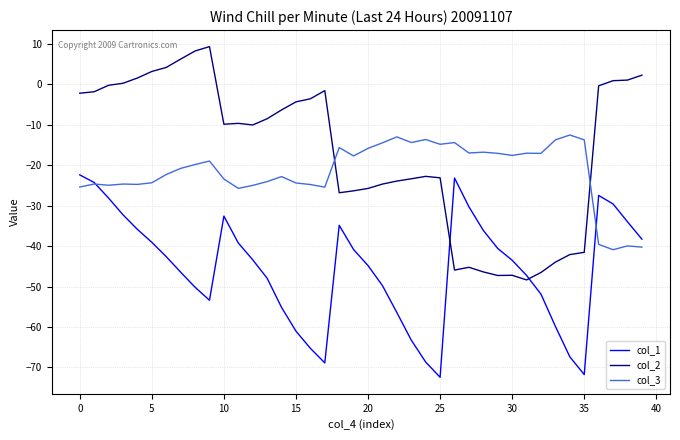

After their last crossing, which series has the higher values: col_3 or col_1?

col_1